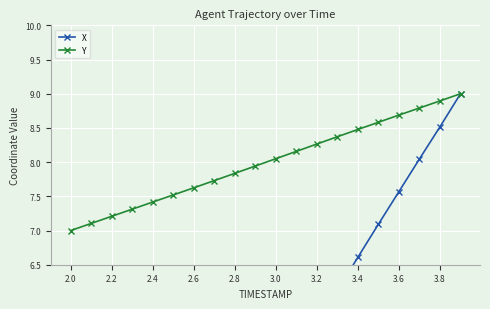

What is the average value of the Y series?

8.0